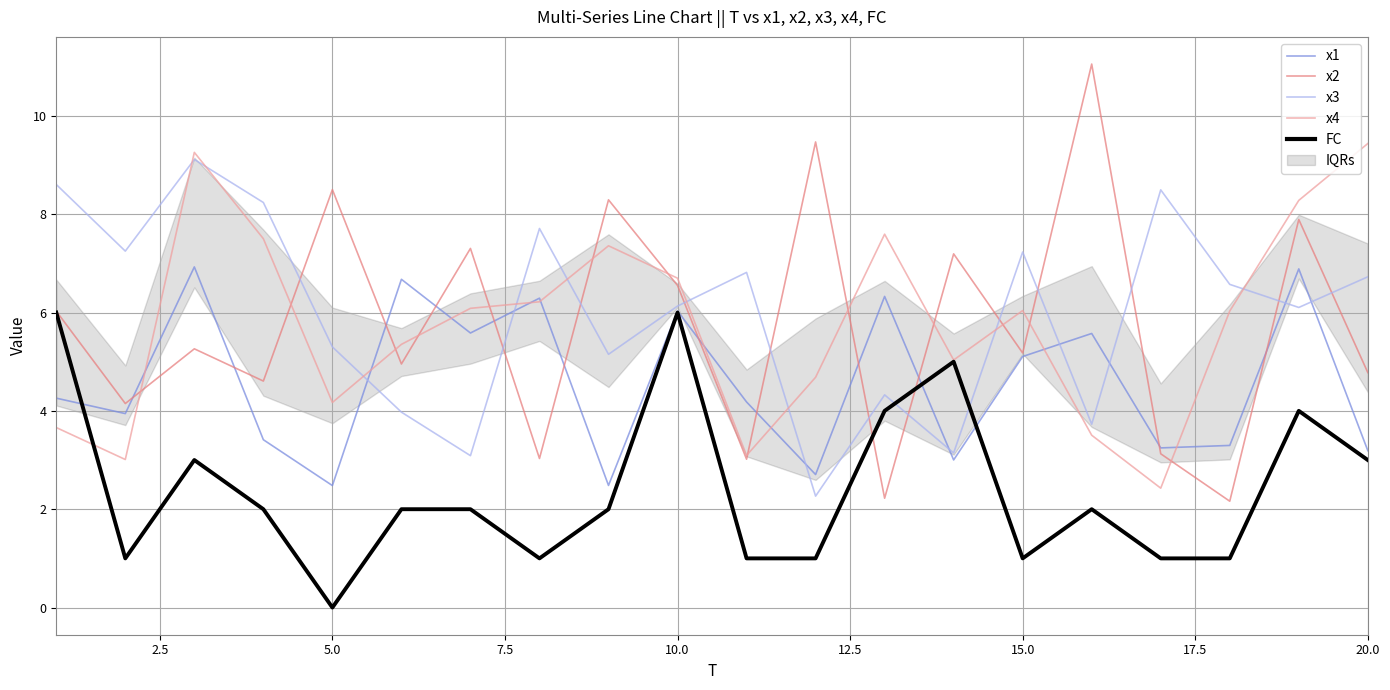

Does the chart have visible grid lines?

Yes